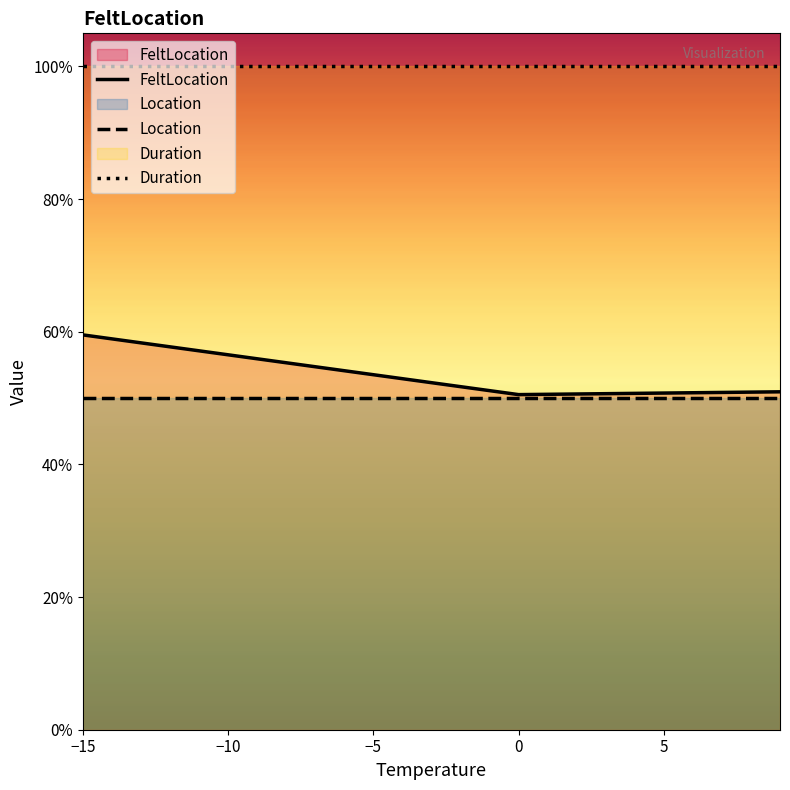

Does the chart display data point markers on the line(s)?

No